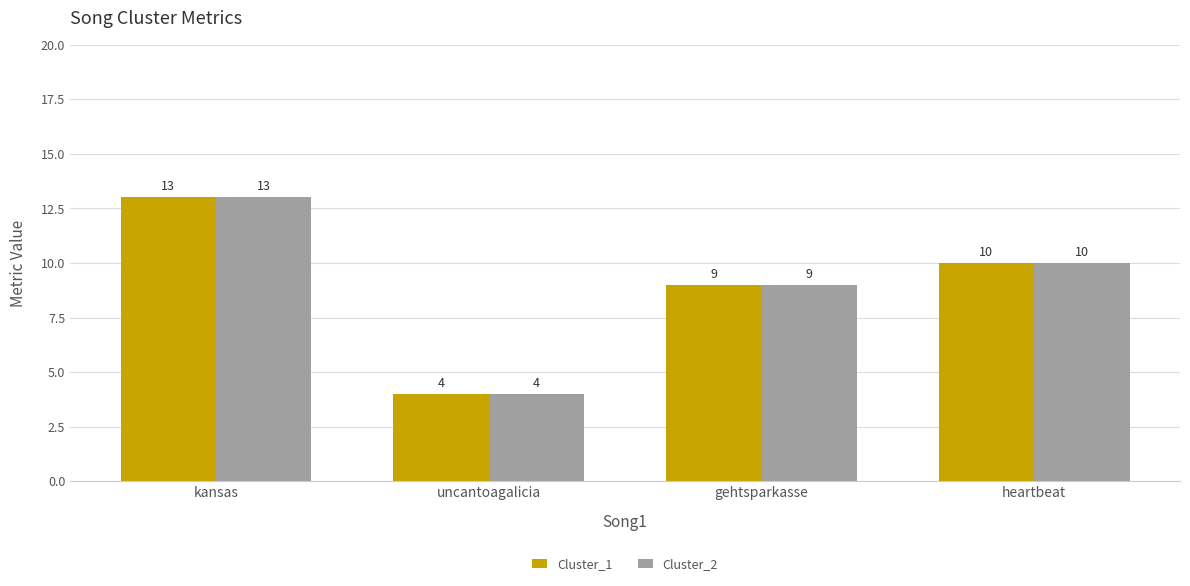

Read the Cluster_1 value at gehtsparkasse.

9